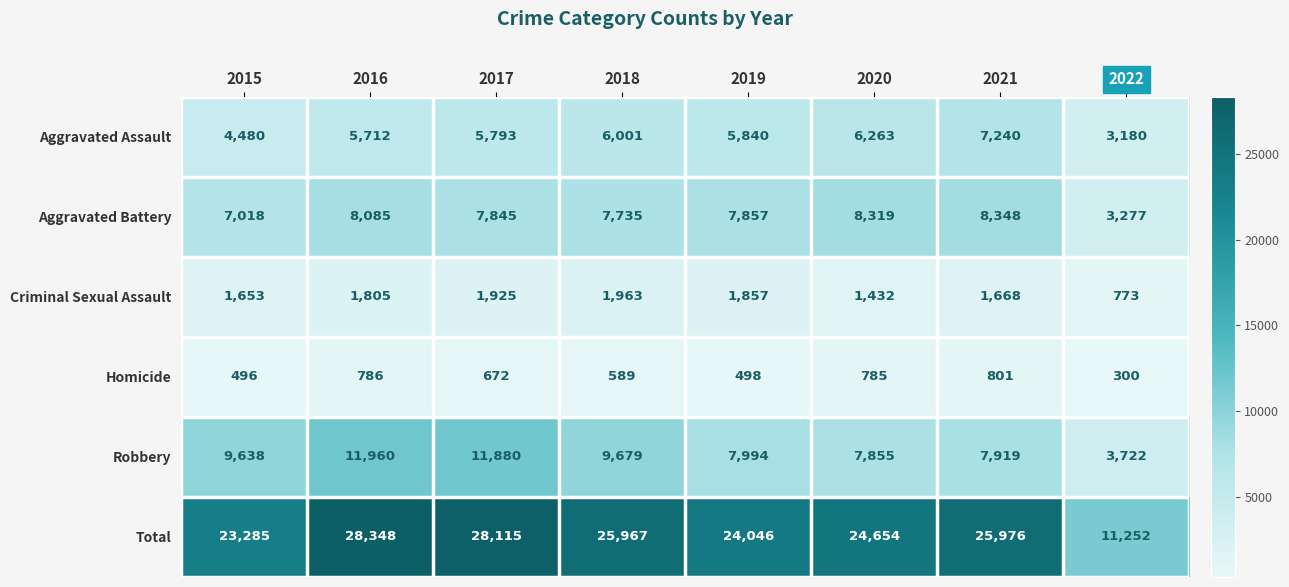

What is the smallest value displayed?

300